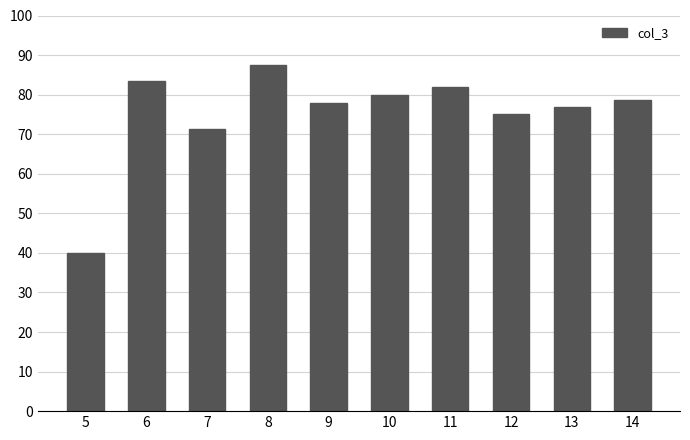

Reading right to left, list all the values displayed in this chart.

78.6	76.9	75.0	81.8	80.0	77.8	87.5	71.4	83.3	40.0